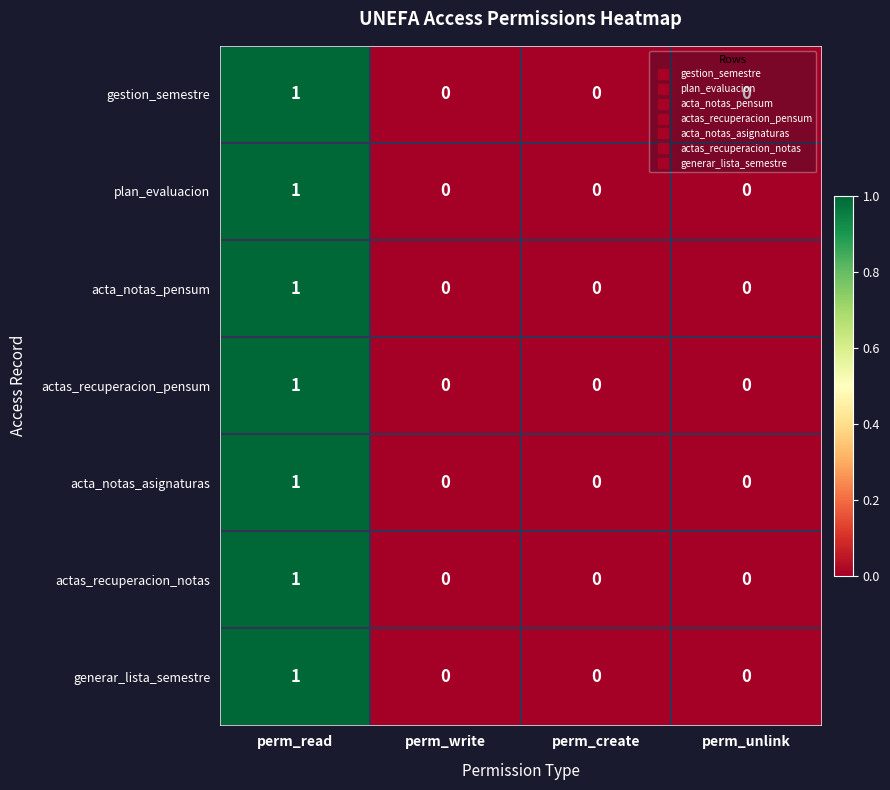

At which category does the chart reach its peak across all series?

perm_read